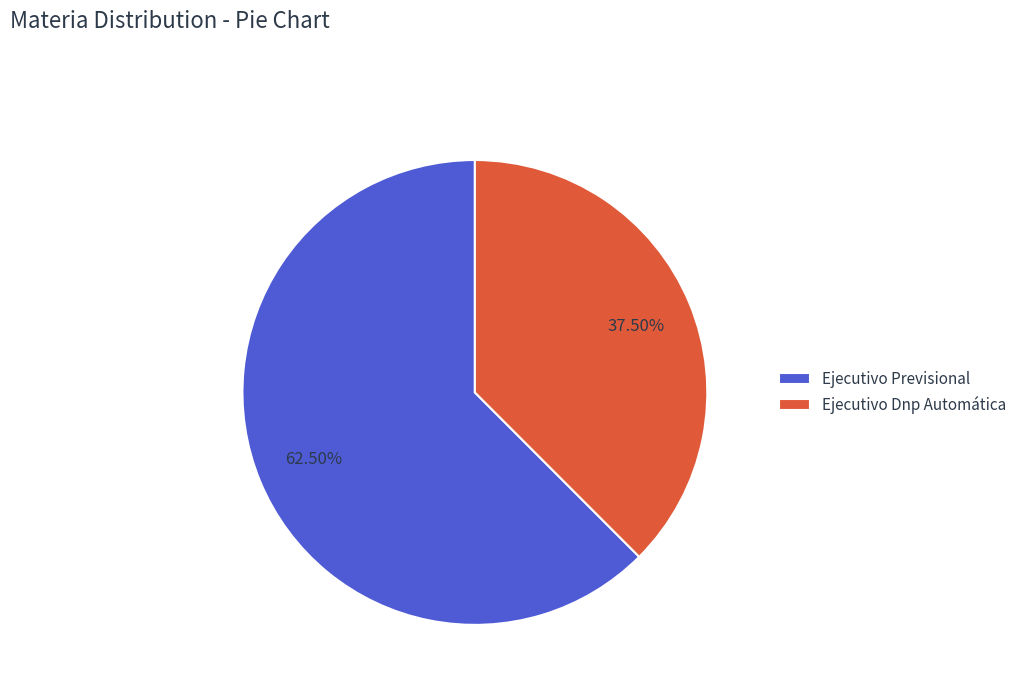

Rank the categories by value from lowest to highest.

Ejecutivo Dnp Automática, Ejecutivo Previsional